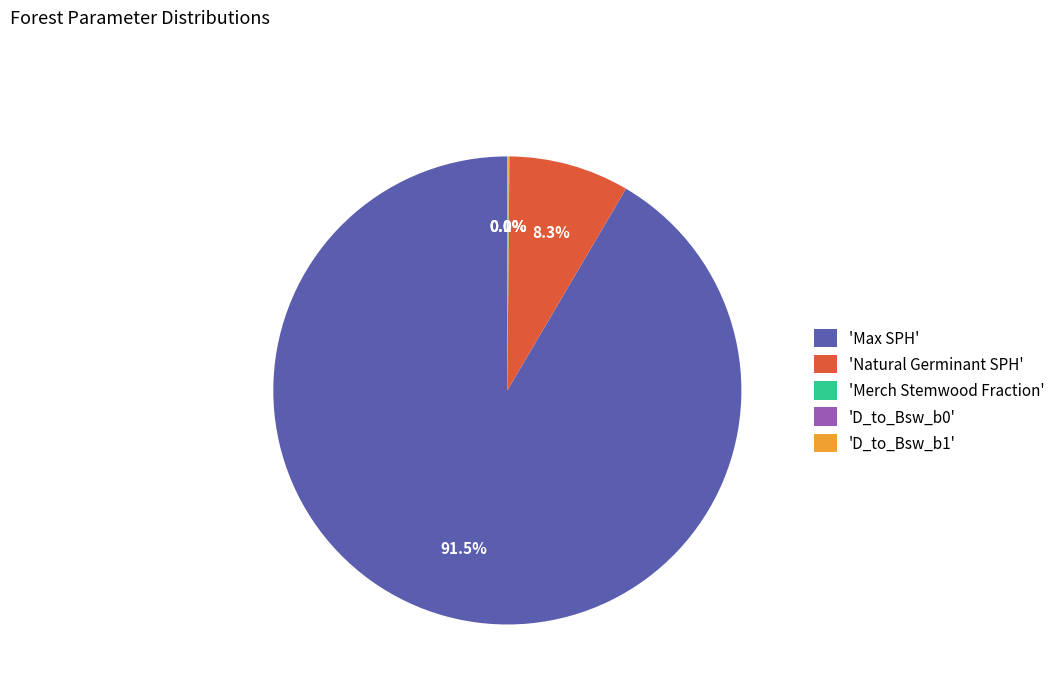

Which slice is the largest?

'Max SPH'